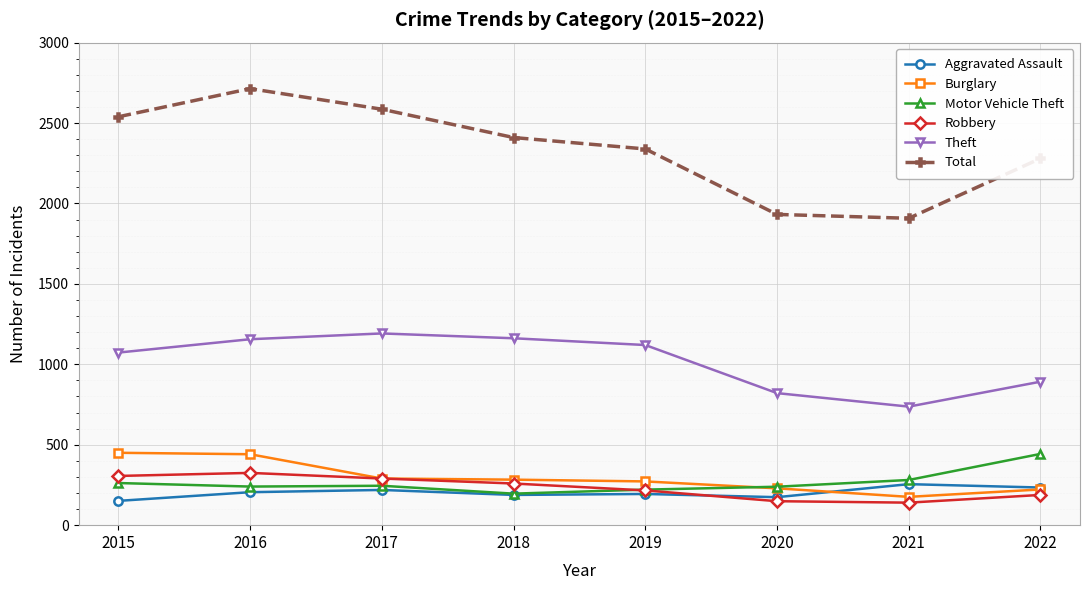

What is the maximum value for Robbery?

325